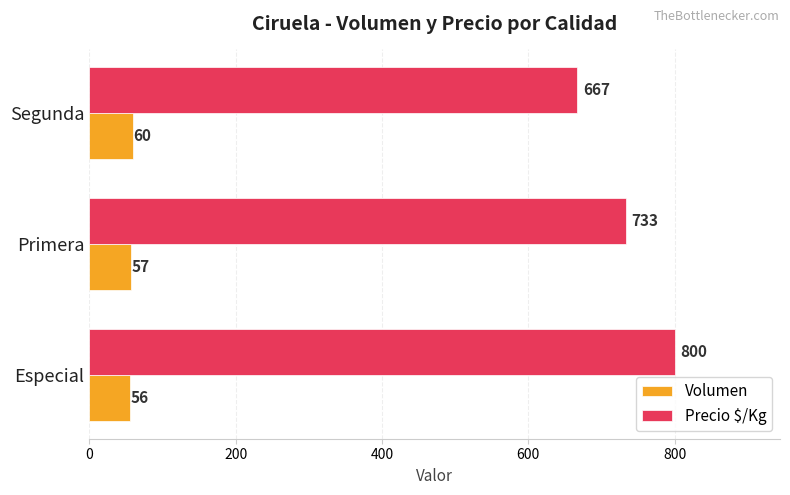

What is the average value of the Volumen series?

58